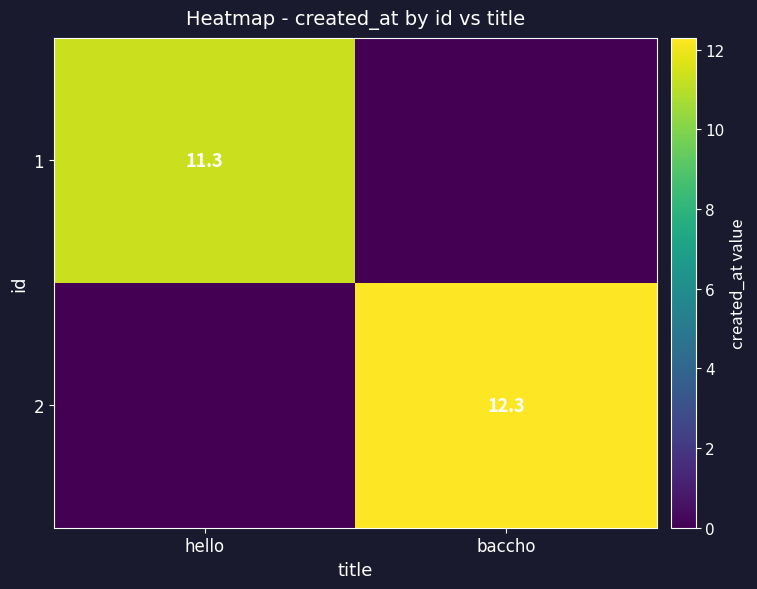

At which category does the chart reach its minimum across all series?

baccho